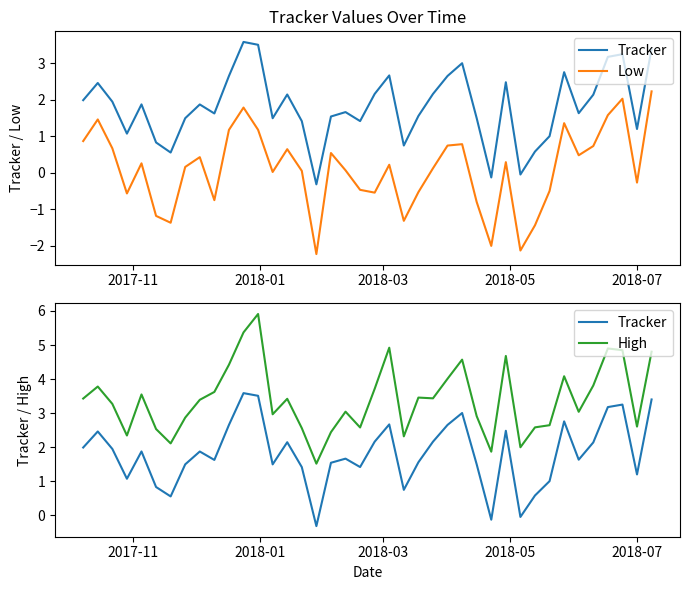

In Tracker, how many points are higher than both neighbors (excluding endpoints)?

11